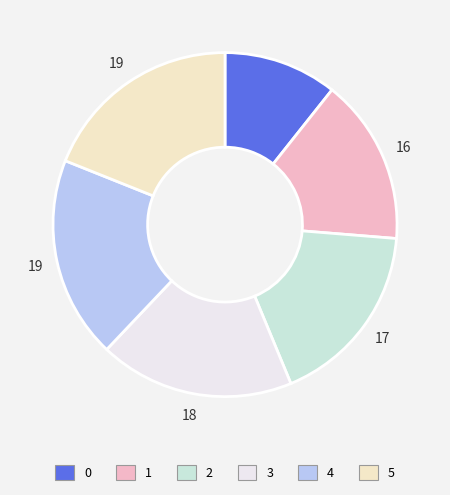

Do 0 and 3 together represent more than half of the pie?

No